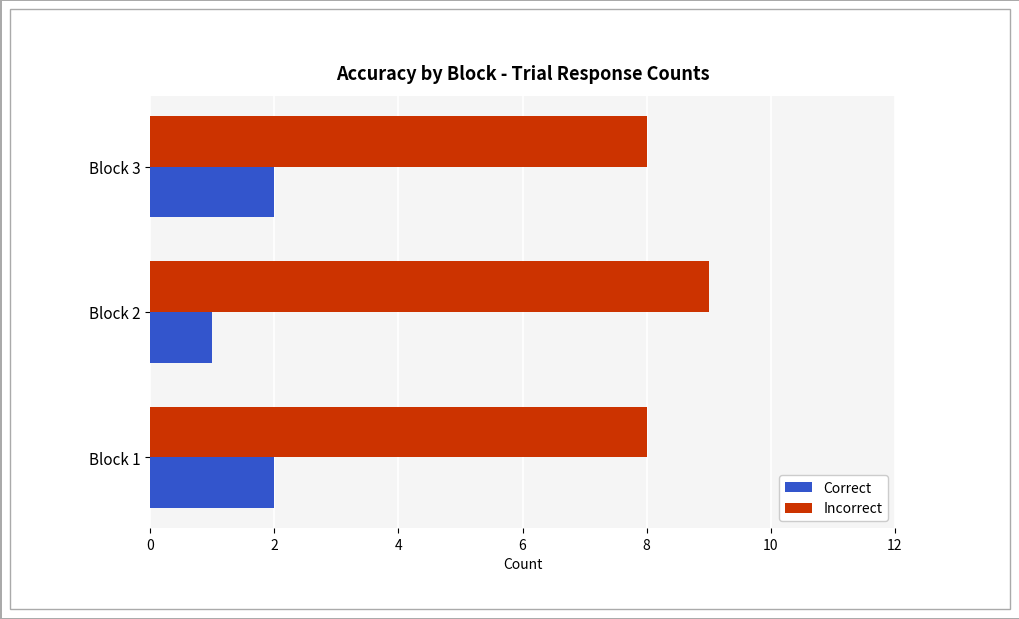

What is the spread (max minus min) of values at Block 3?

6